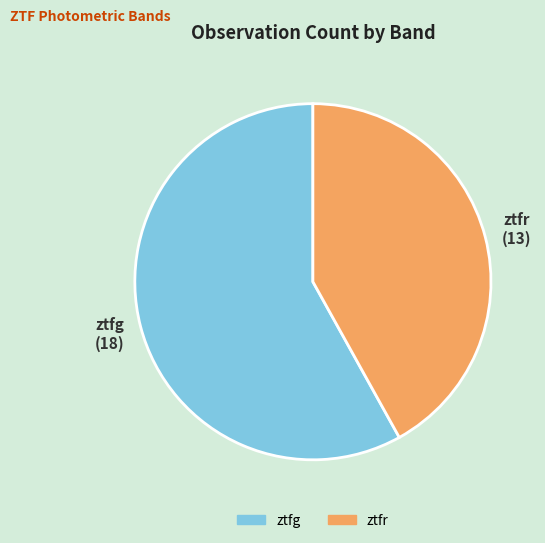

Is the sum of ztfr and ztfg greater than half?

Yes